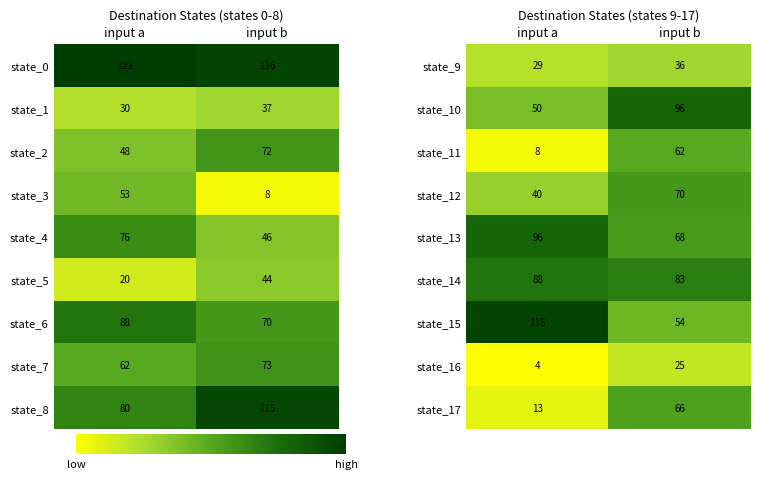

How many values in the state_10 series are below 96?

1